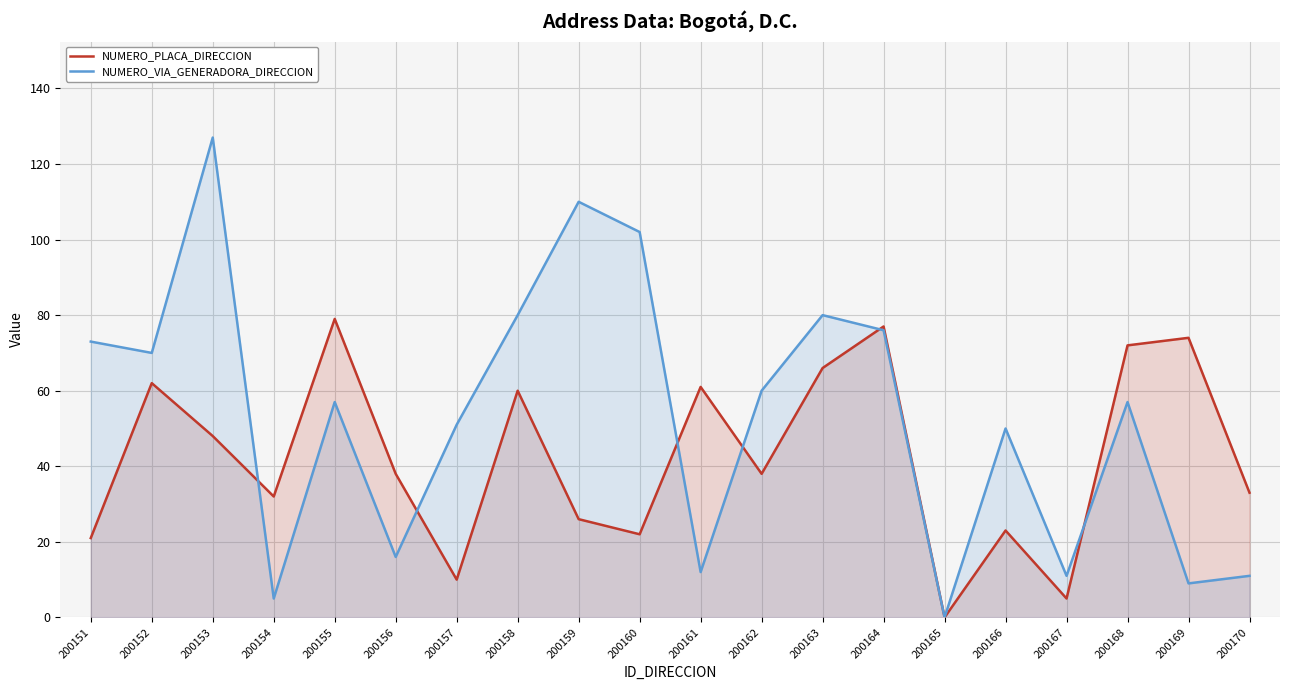

Which series has the widest spread of values?

NUMERO_VIA_GENERADORA_DIRECCION